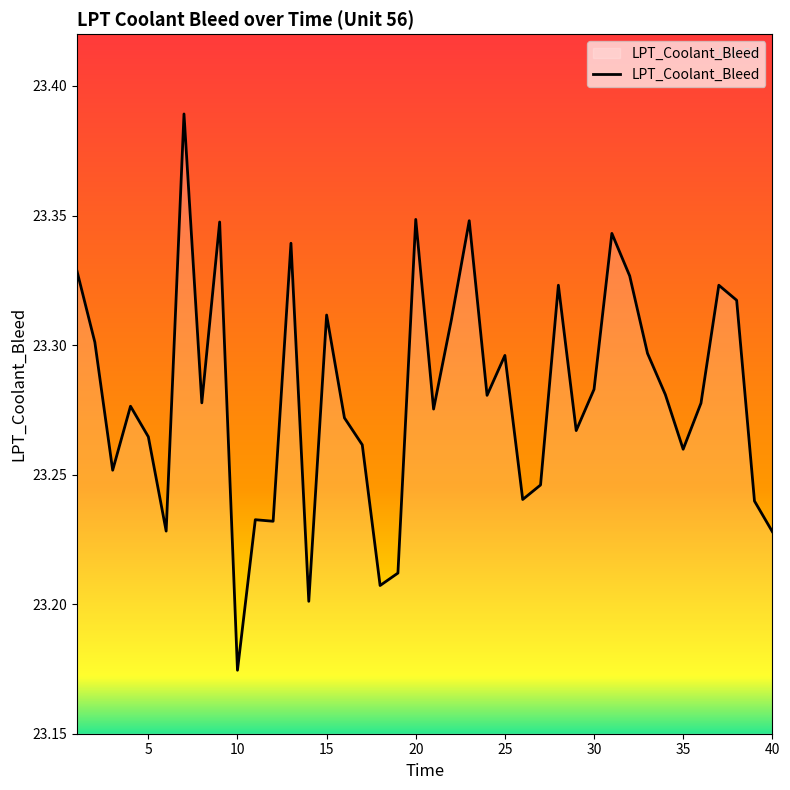

Which category has the highest value across all series?

7